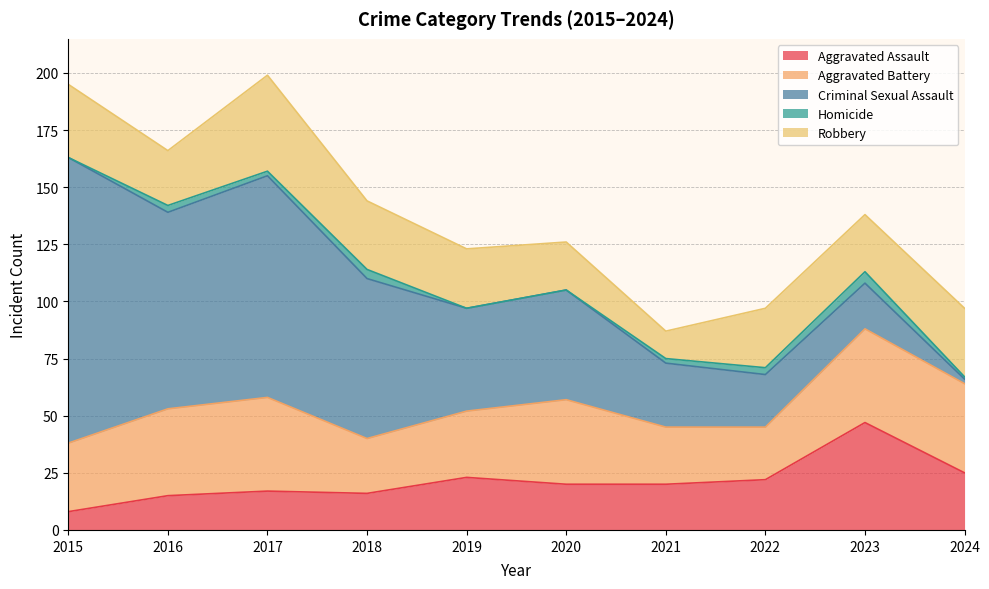

At how many categories does at least one series exceed 44?

7